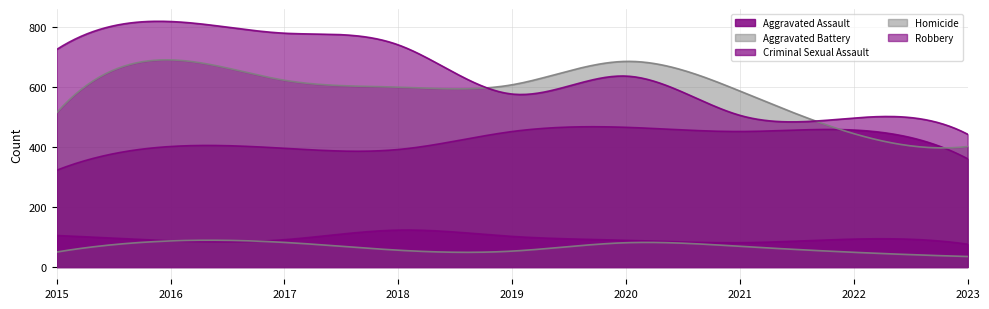

Where is Criminal Sexual Assault nearest to the value 99?

2019